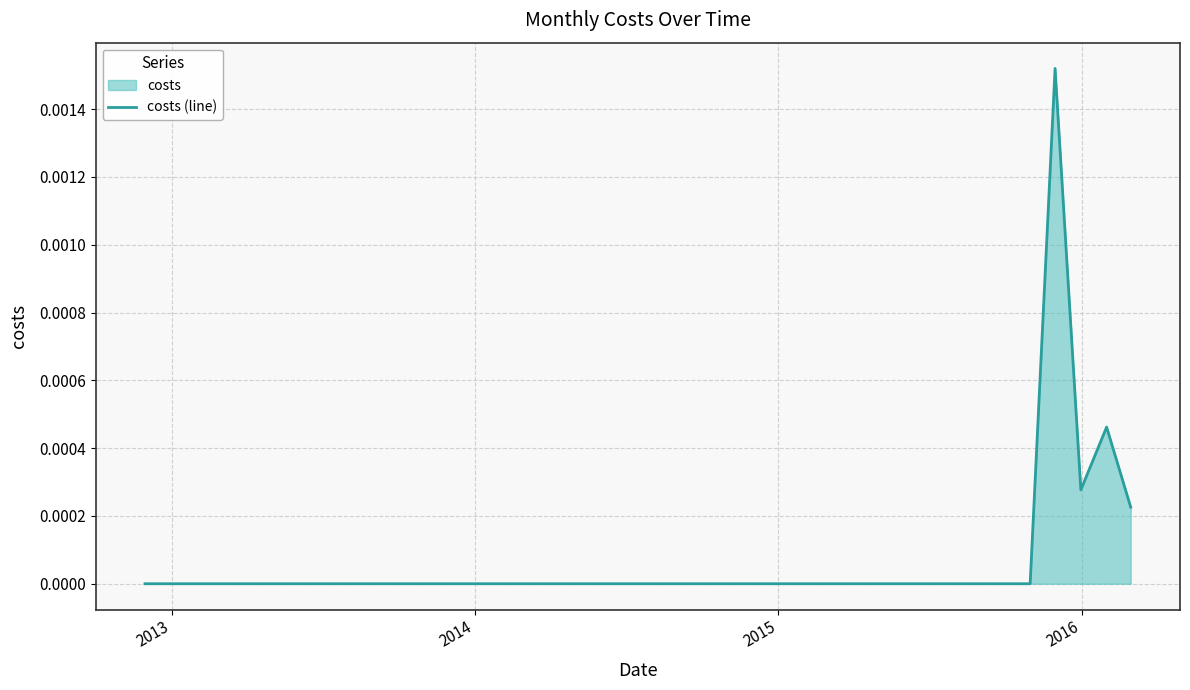

How many lines are shown in the chart?

1